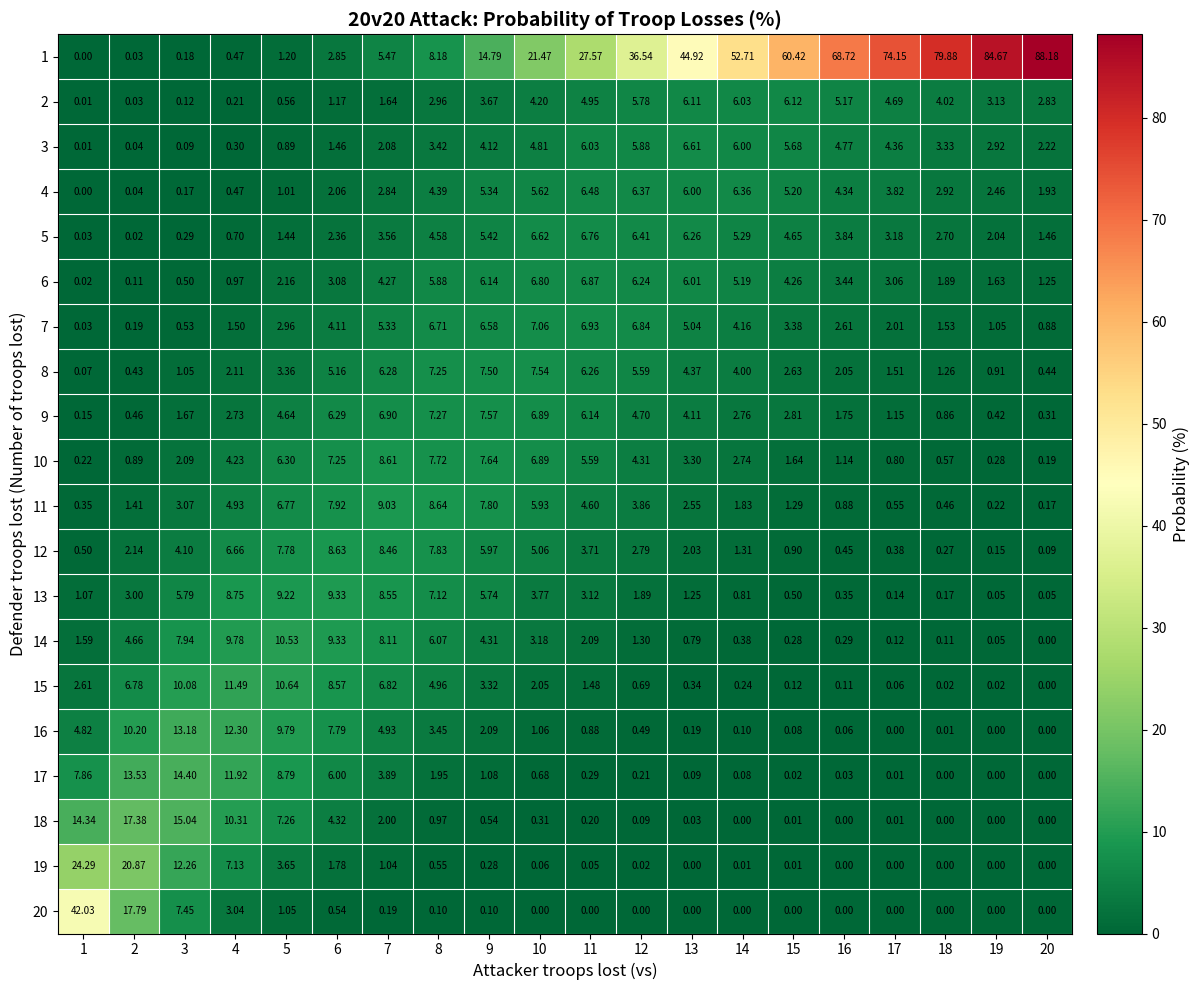

Is the value of 16 at 12 greater than the value of 10 at 7?

No